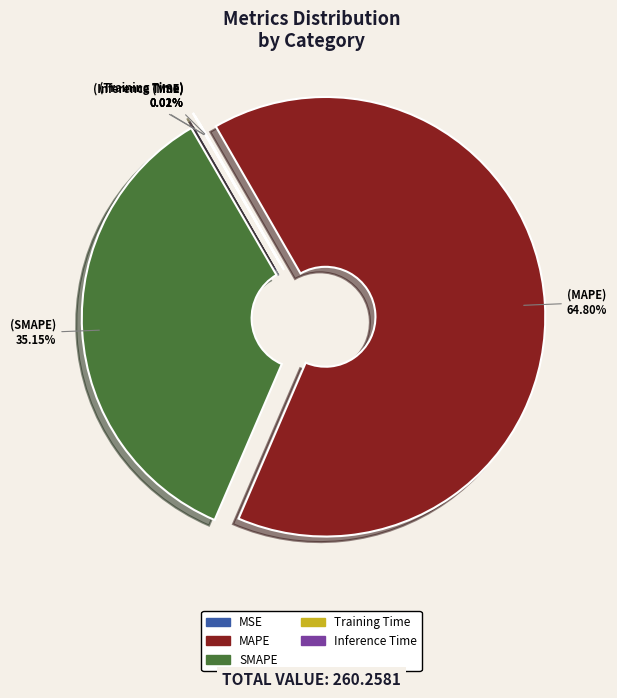

Is there any slice that represents more than half of the pie?

Yes